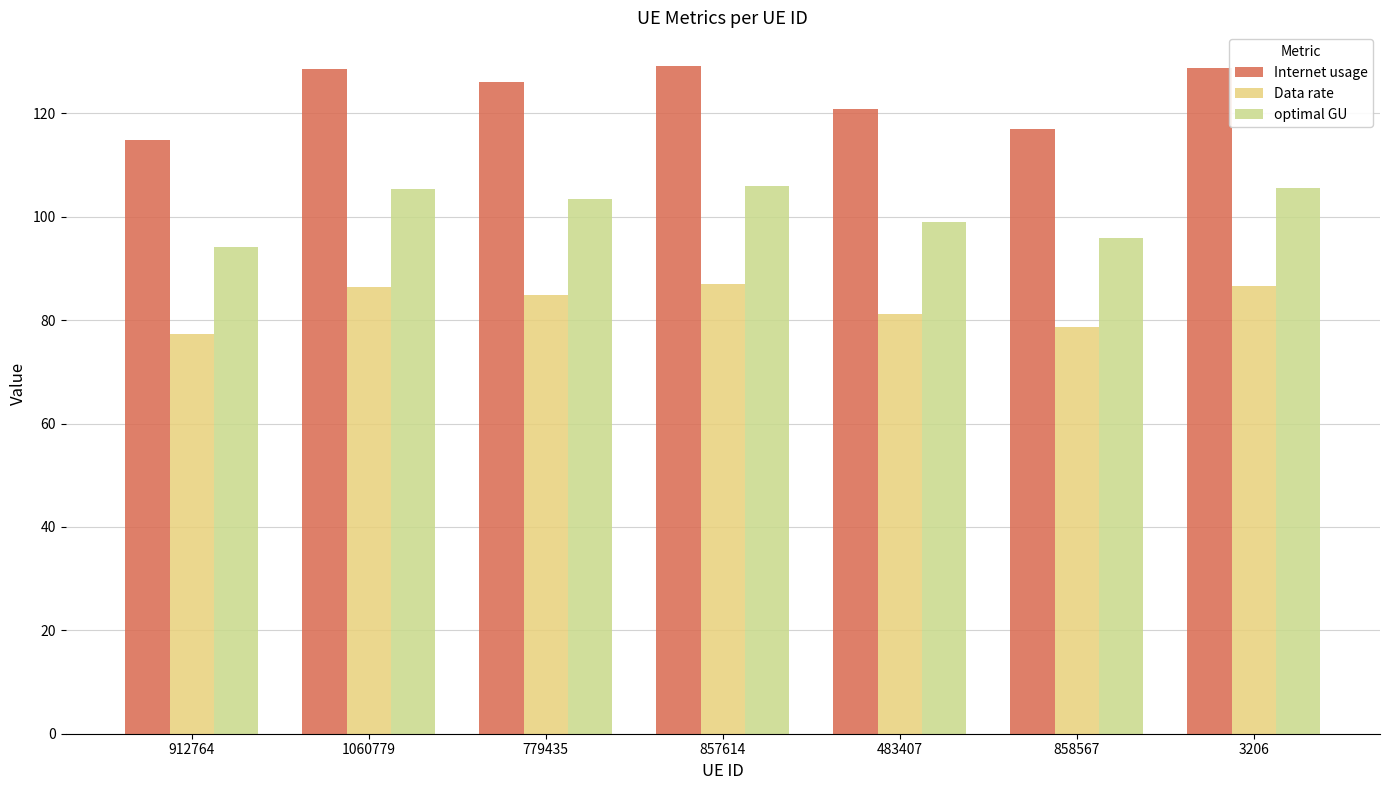

How many bars are there in each group?

3